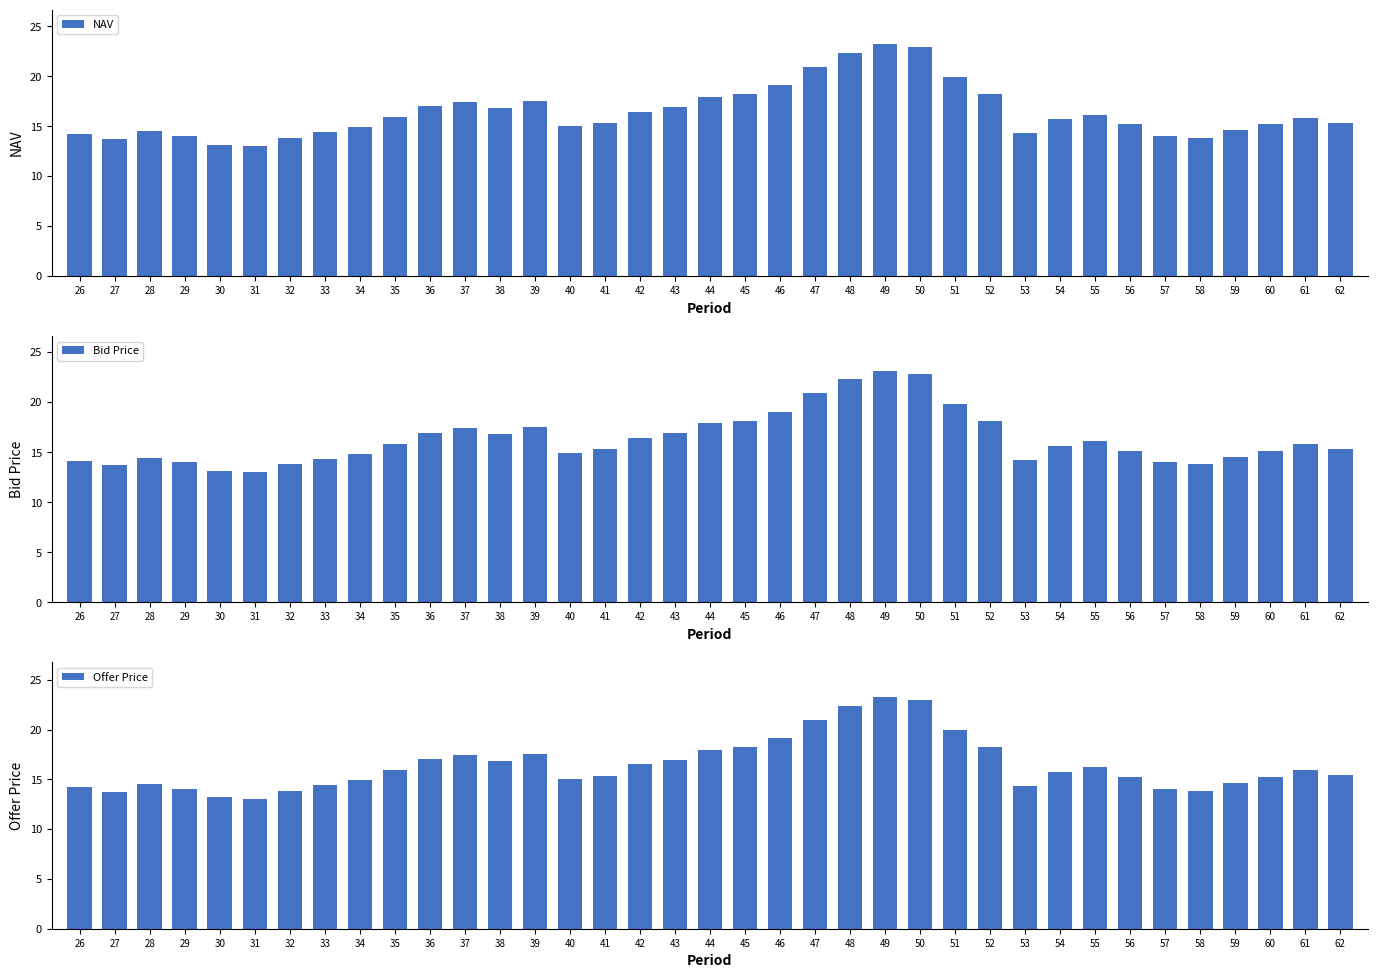

At which label does NAV reach its minimum?

31